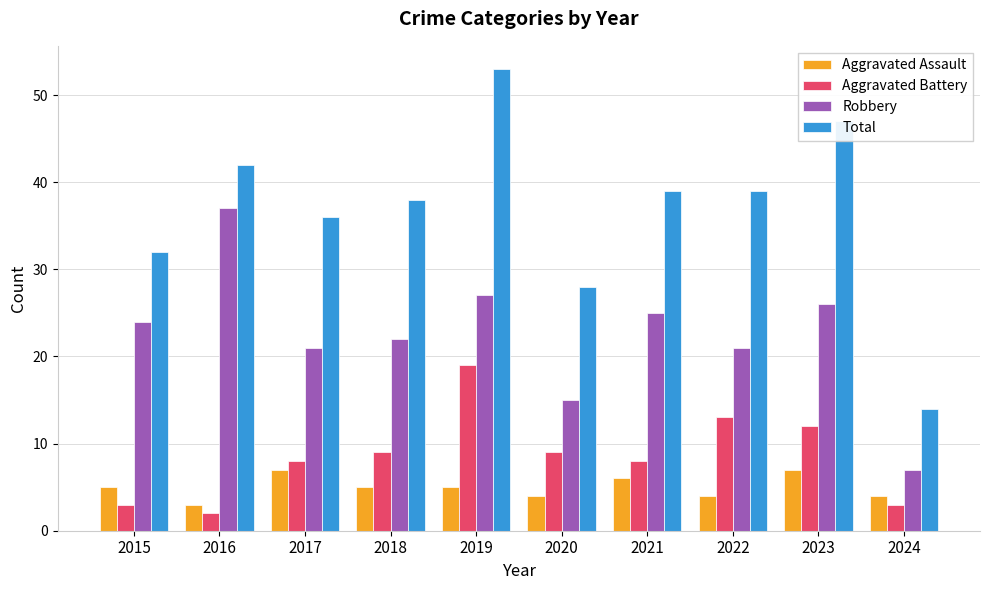

What is the value of the Total bar at the 8th from the left?

39